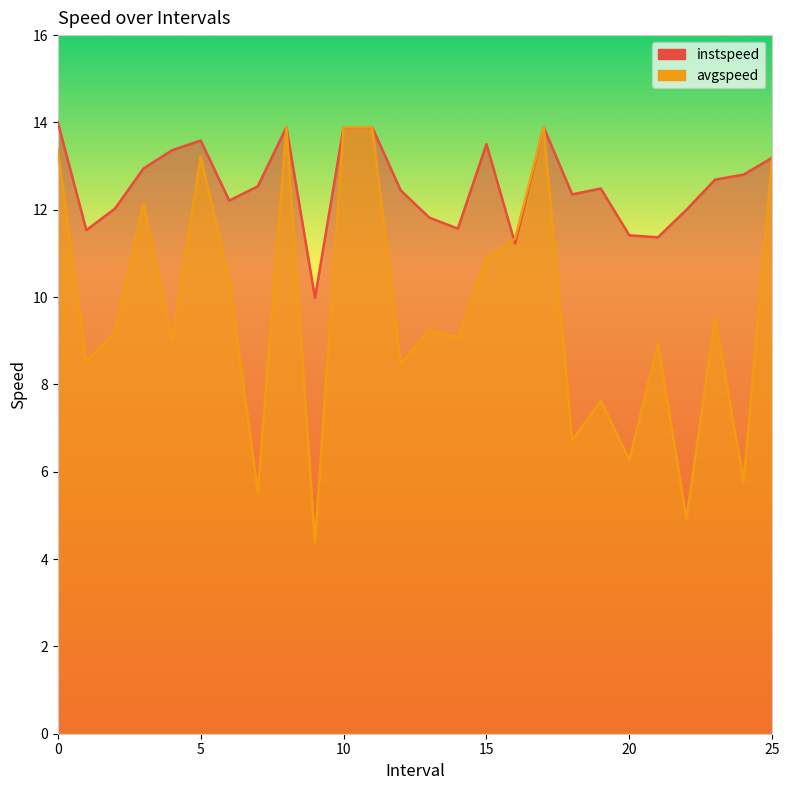

Reading left to right, list all the values displayed in this chart.

instspeed: 0.0=14.0	1.0=11.5	2.0=12.0	3.0=12.9	4.0=13.4	5.0=13.6	6.0=12.2	7.0=12.5	8.0=13.9	9.0=10.0	10.0=13.9	11.0=13.9	12.0=12.4	13.0=11.8	14.0=11.6	15.0=13.5	16.0=11.2	17.0=13.9	18.0=12.4	19.0=12.5	20.0=11.4	21.0=11.4	22.0=12.0	23.0=12.7	24.0=12.8	25.0=13.2
avgspeed: 0.0=13.4	1.0=8.5	2.0=9.2	3.0=12.1	4.0=9.0	5.0=13.2	6.0=10.4	7.0=5.5	8.0=13.9	9.0=4.4	10.0=13.9	11.0=13.9	12.0=8.5	13.0=9.2	14.0=9.1	15.0=10.9	16.0=11.3	17.0=13.9	18.0=6.7	19.0=7.6	20.0=6.3	21.0=8.9	22.0=4.9	23.0=9.5	24.0=5.8	25.0=13.2